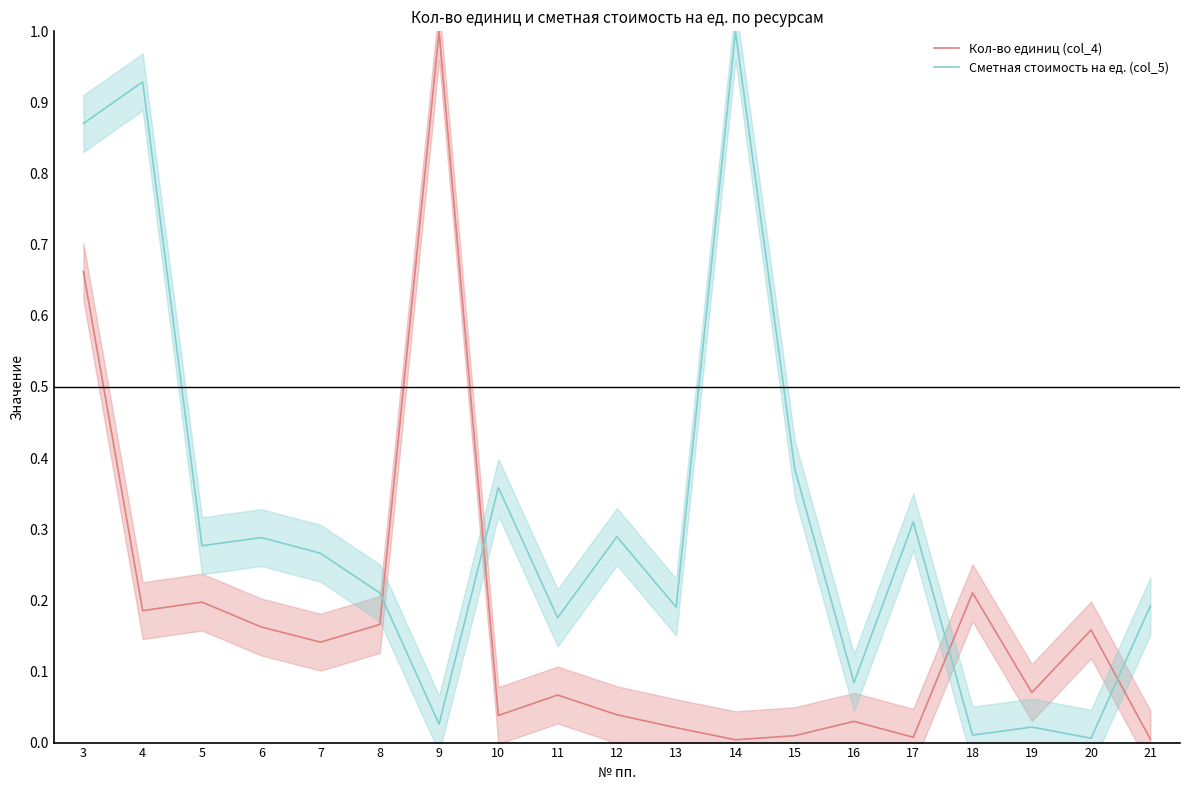

Between which two adjacent categories do Сметная стоимость на ед. (col_5) and Кол-во единиц (col_4) first intersect?

8 and 9